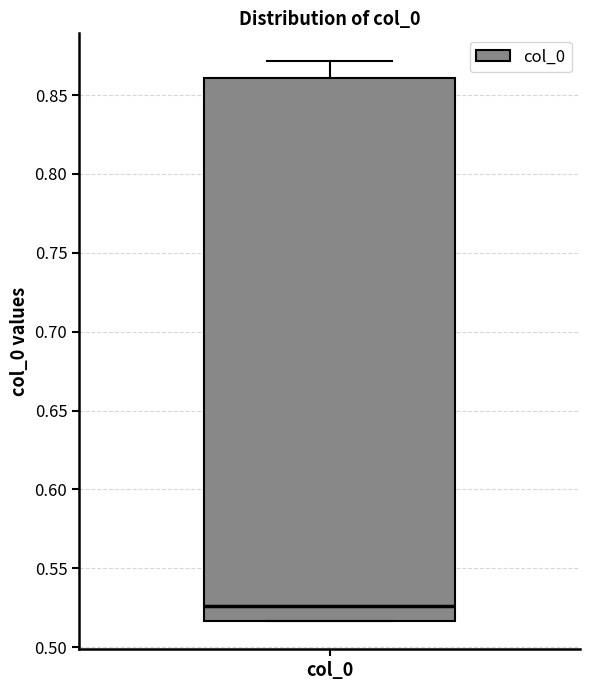

Where is the upper edge of the box for col_0 on the y-axis? The values are not printed on the chart, so give them approximately, as read against the axis.

0.860